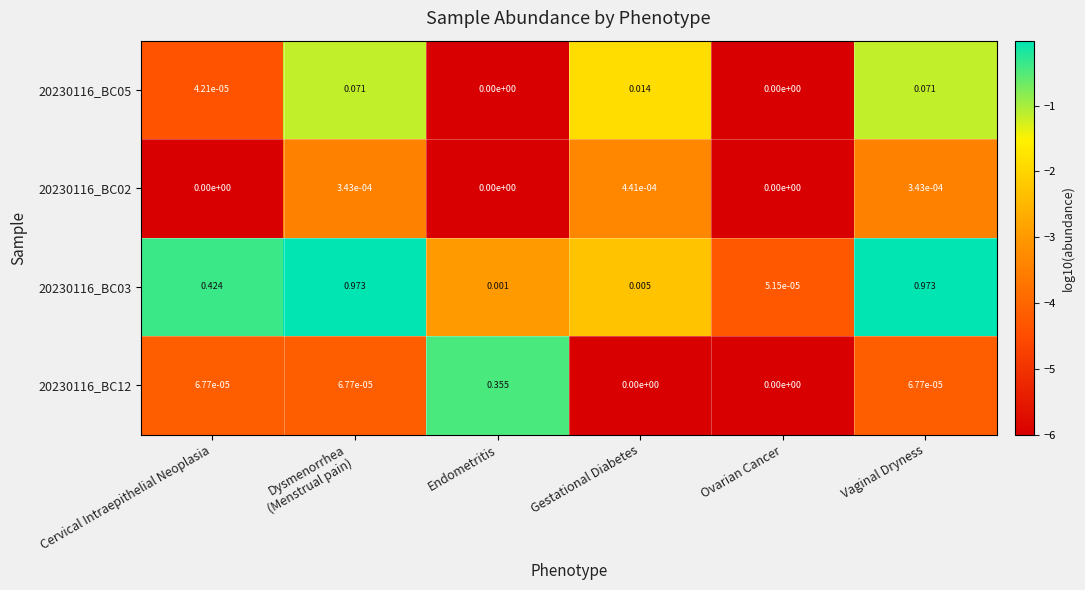

Is the value of 20230116_BC02 at Vaginal Dryness greater than the value of 20230116_BC12 at Gestational Diabetes?

Yes